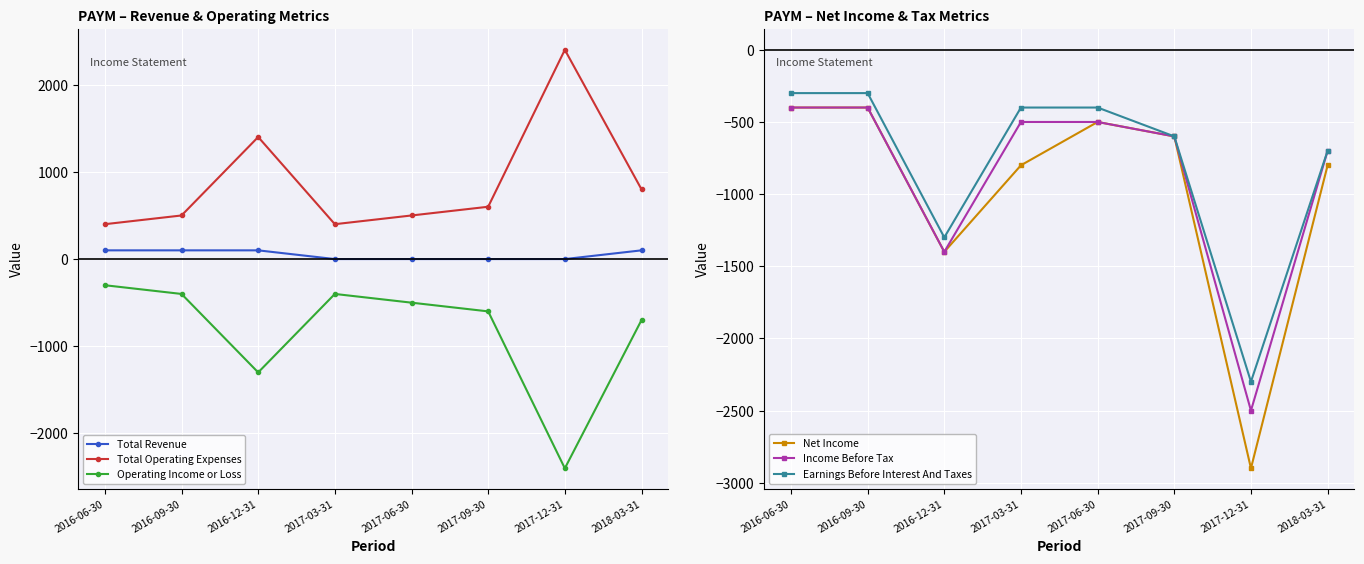

What is the label of the 8th point from the right?

2016-06-30